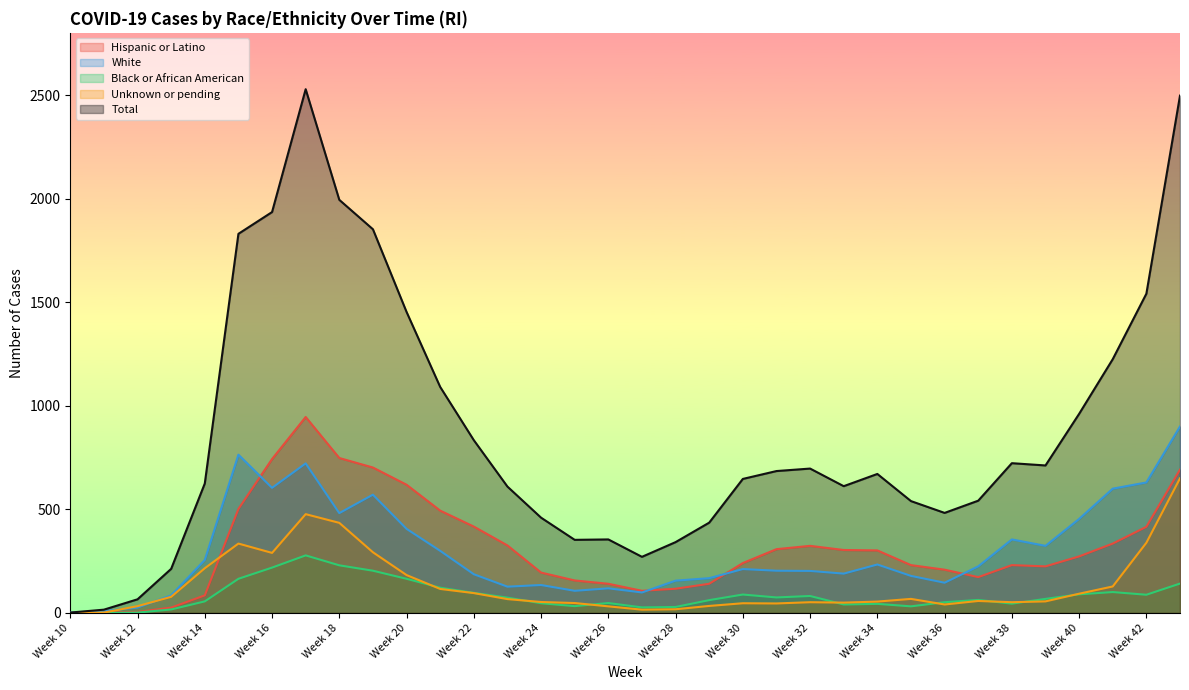

The value of White at Week 15 is 418. True or false?

False